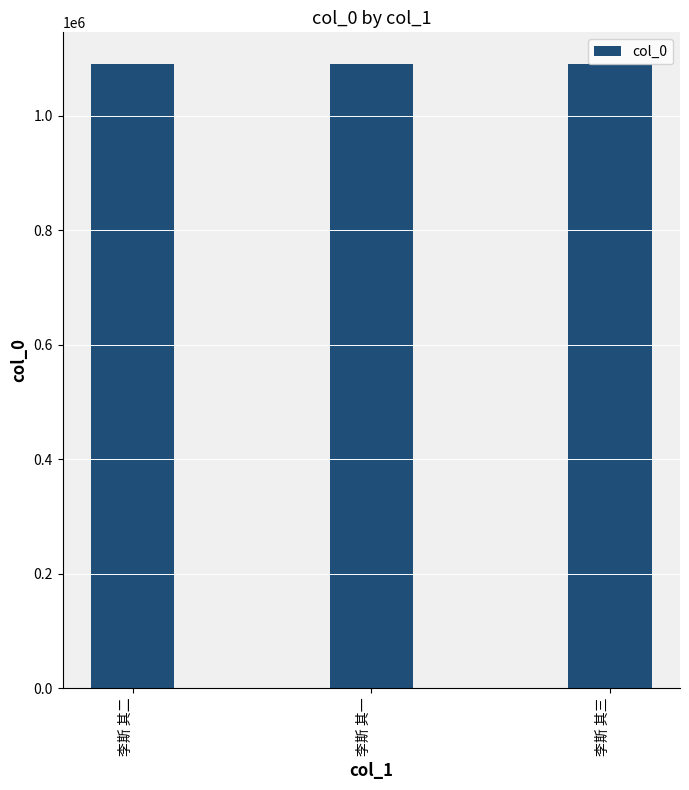

How many data points are less than 1091037?

1